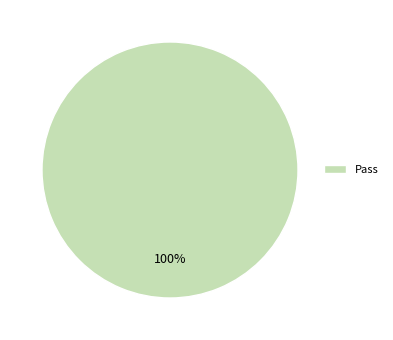

Rank the categories by value from highest to lowest.

Pass